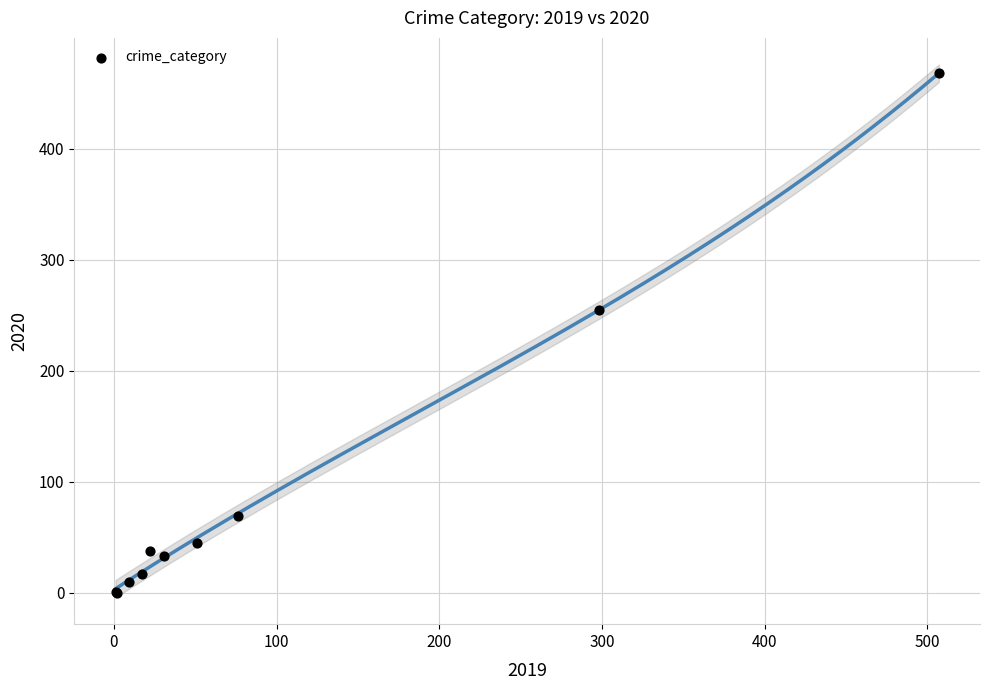

What Y value in the scatter plot is closest to 234?

255